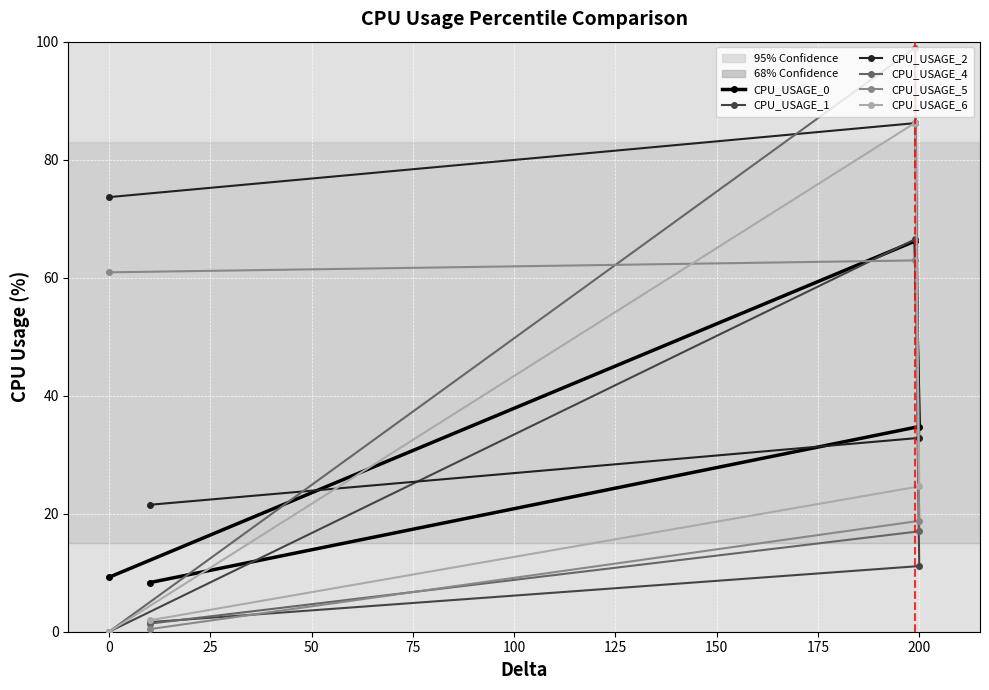

How many data points in CPU_USAGE_0 are less than 34?

2